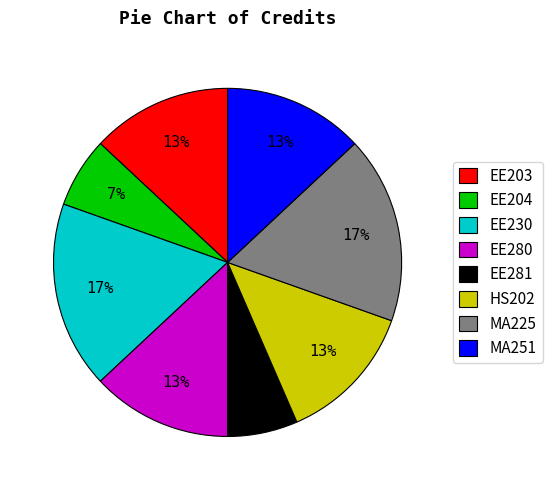

To the nearest percent, what is the difference between the MA225 and EE280 slice percentages?

4%